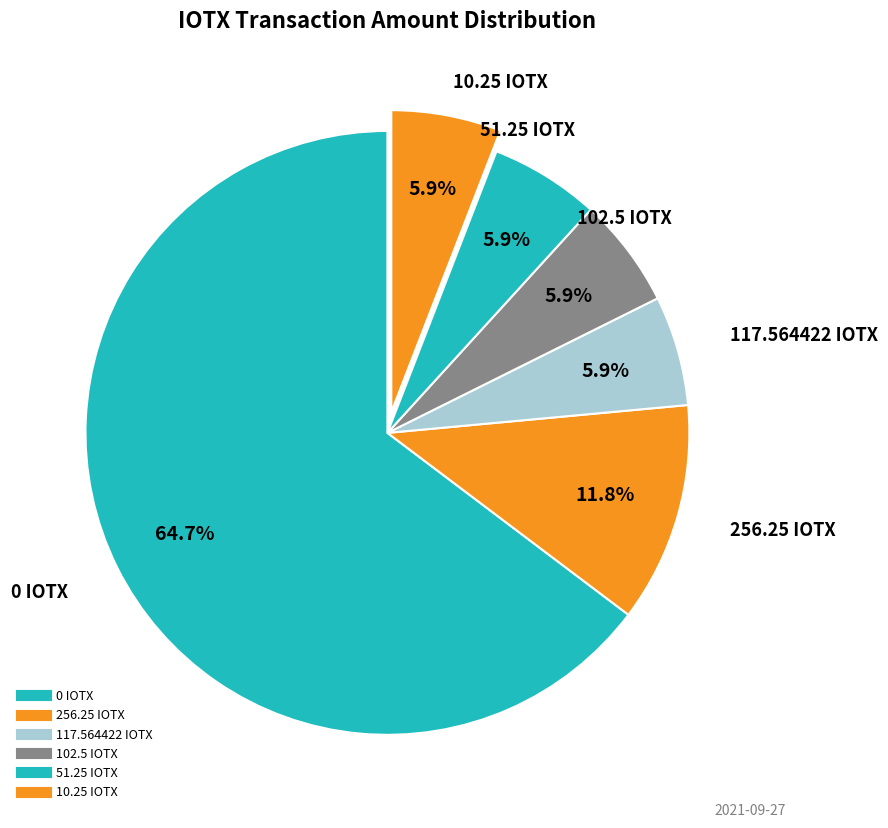

Count the number of slices in the pie.

6